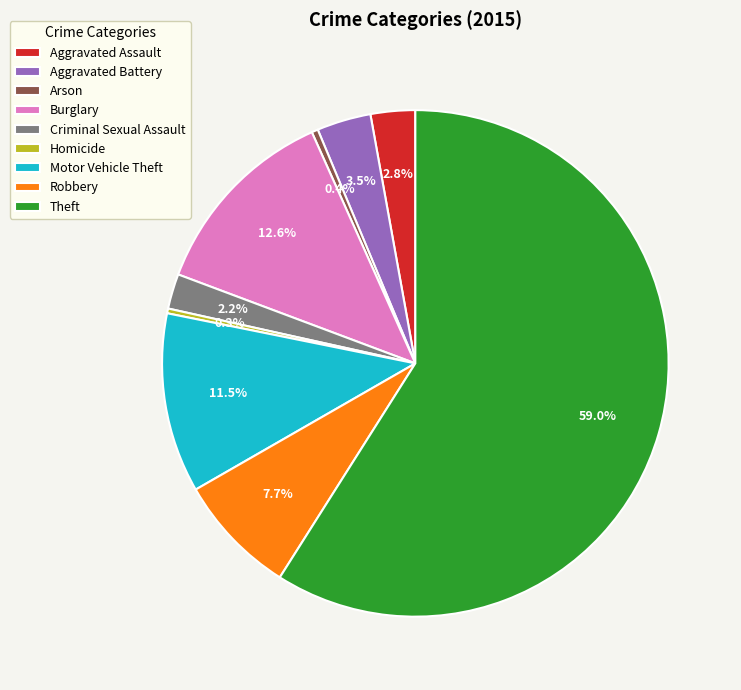

Is there any slice that represents more than half of the pie?

Yes